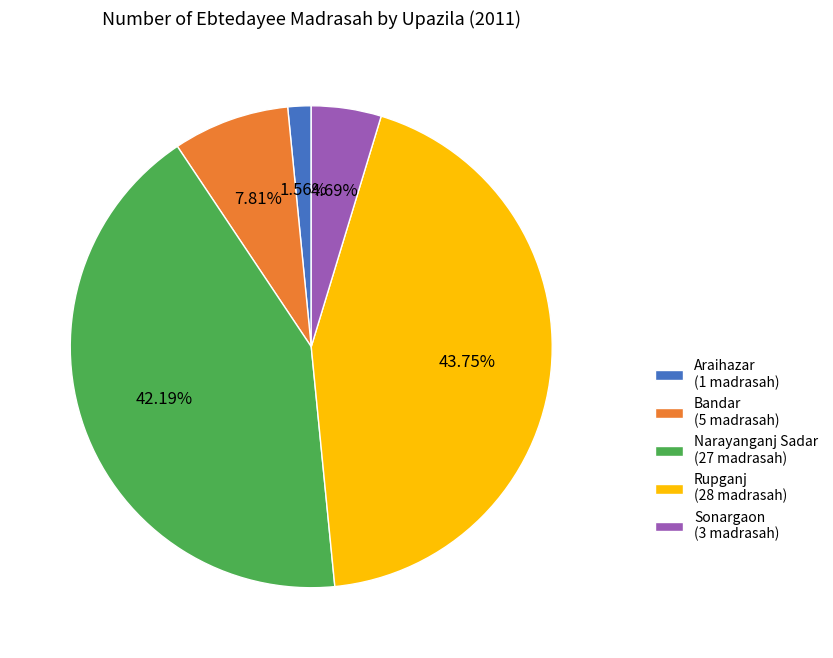

The Bandar slice represents 3% of the pie. True or false?

False